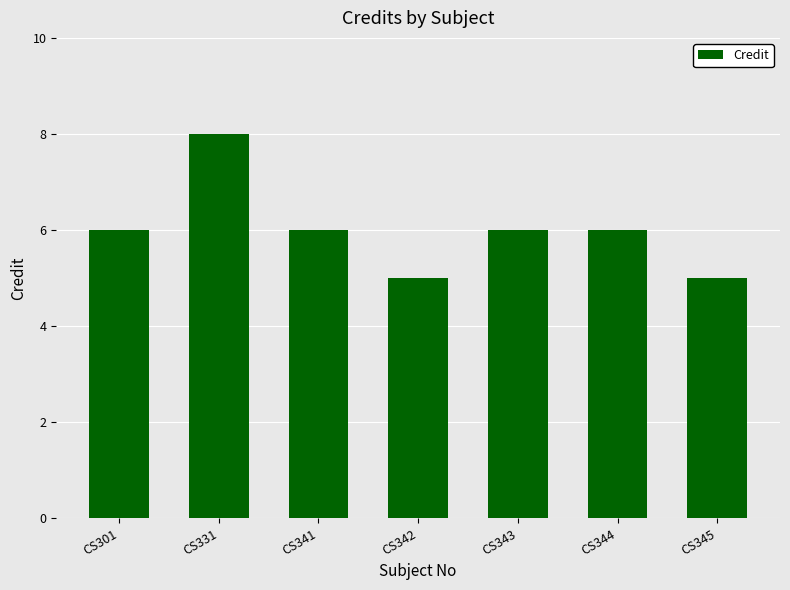

What is the sum of the values at CS345 and CS331?

13